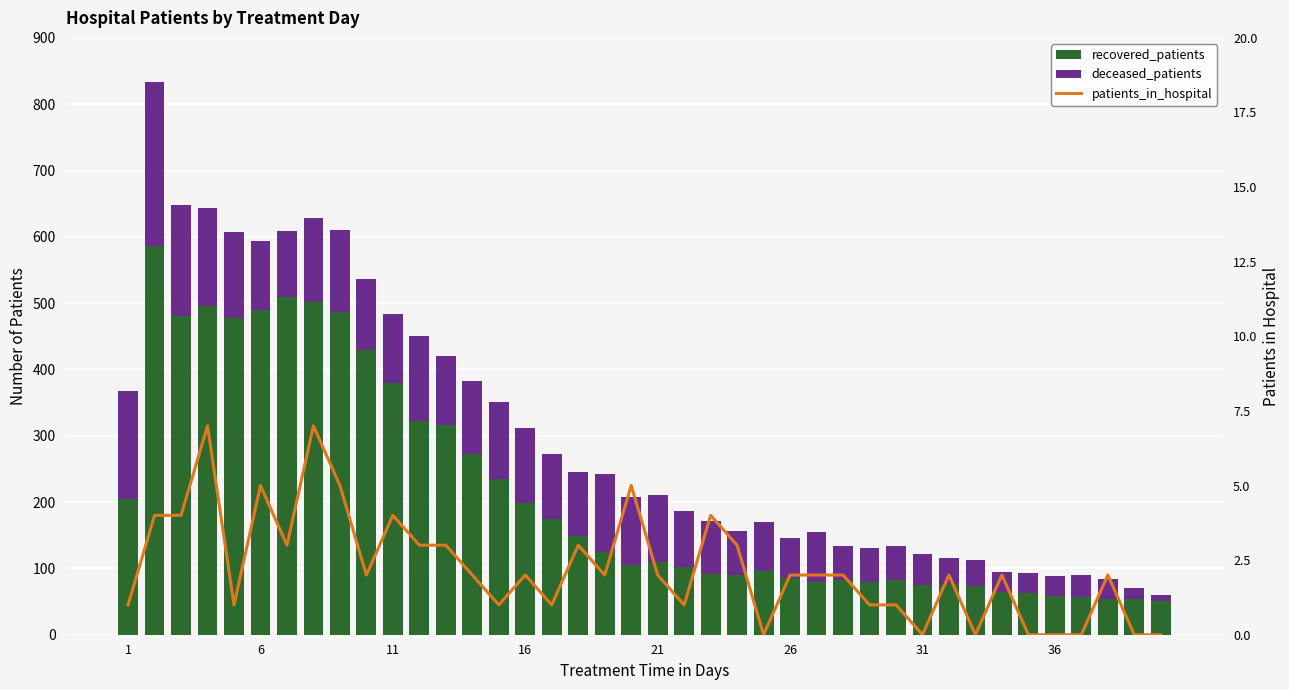

What is the value of the deceased_patients bar at the 24th from the left?

66